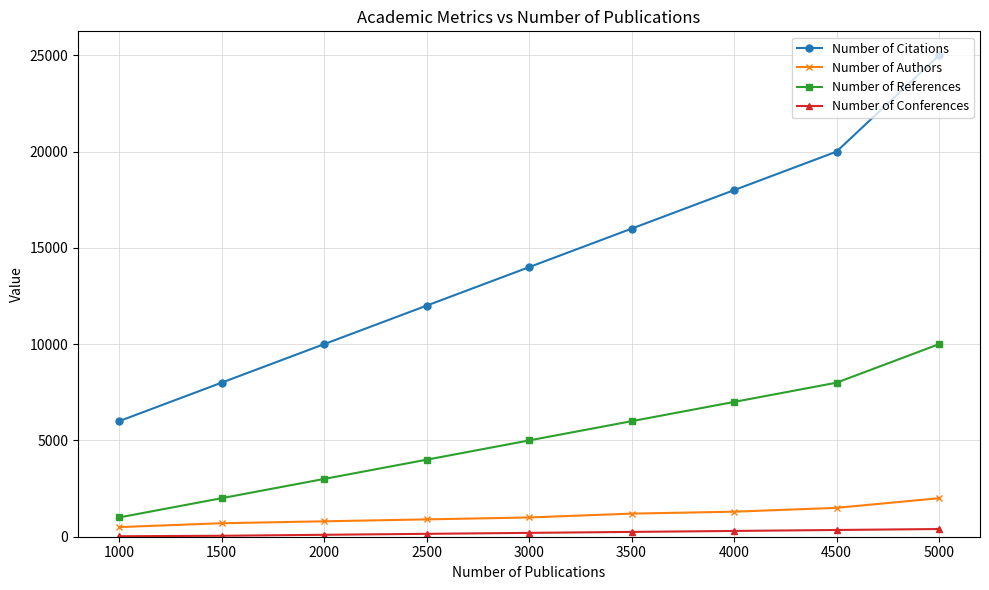

Is this an area chart (filled region under the line)?

No